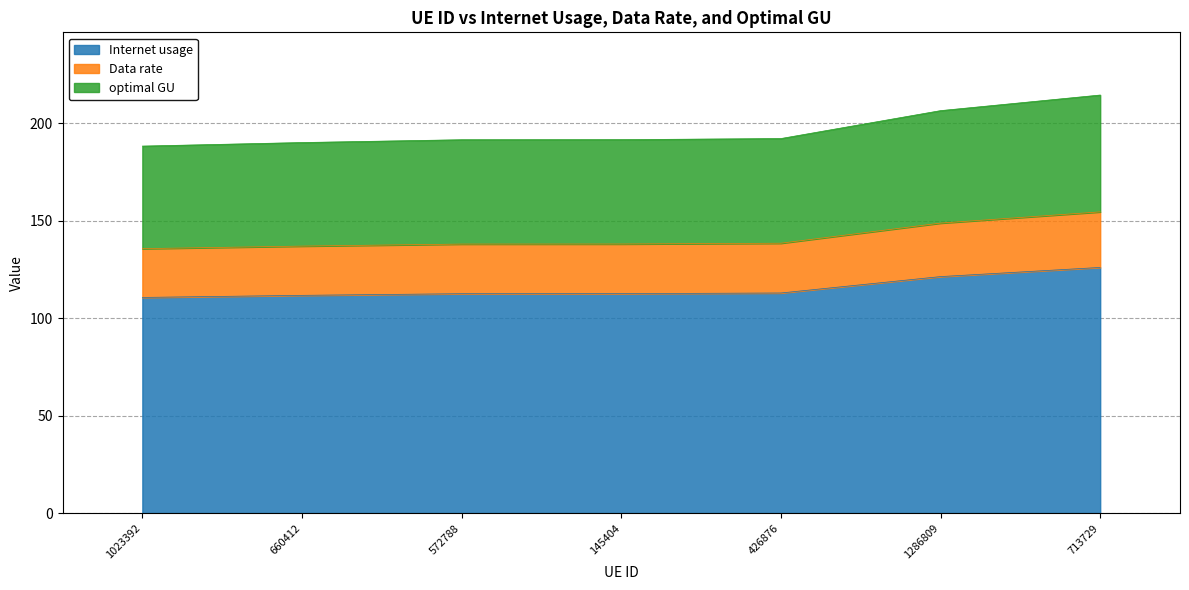

How many lines are shown in the chart?

3